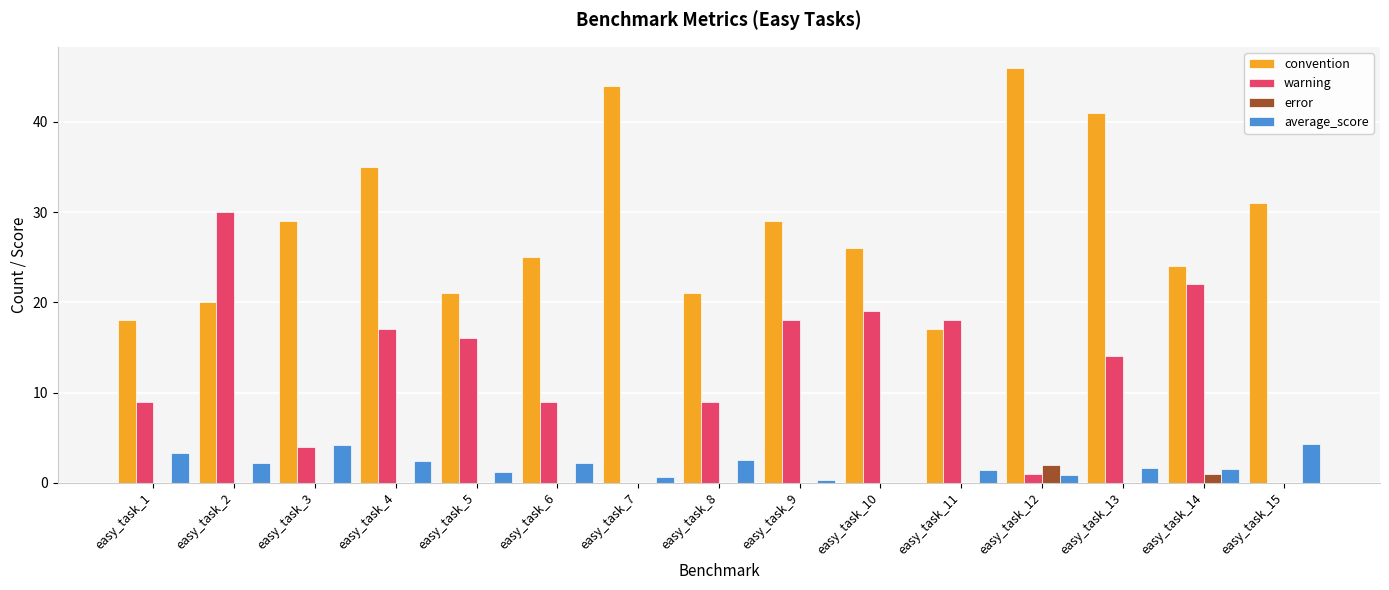

Which label corresponds to the largest value in the chart?

easy_task_12